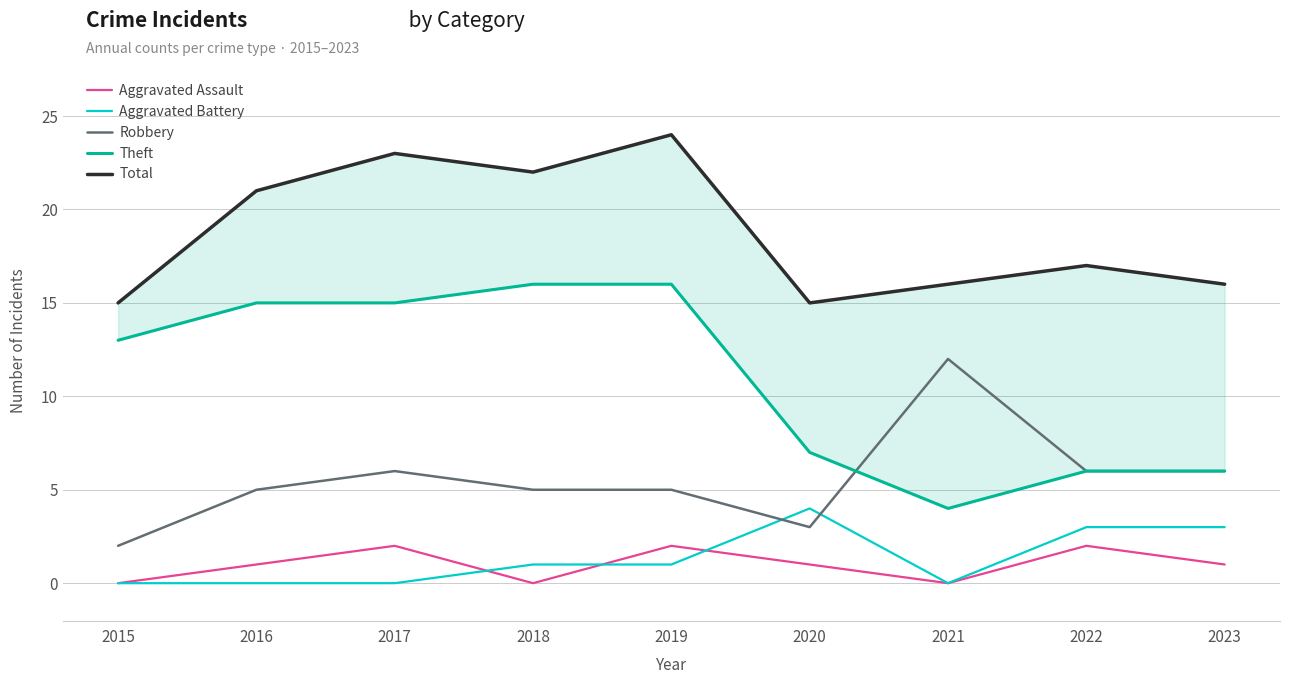

What is the maximum value shown in the chart?

24